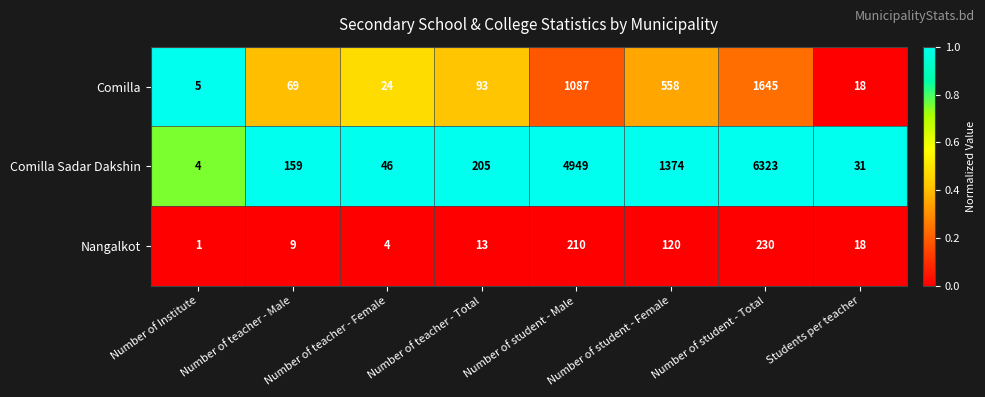

Count the number of data series in this chart.

3